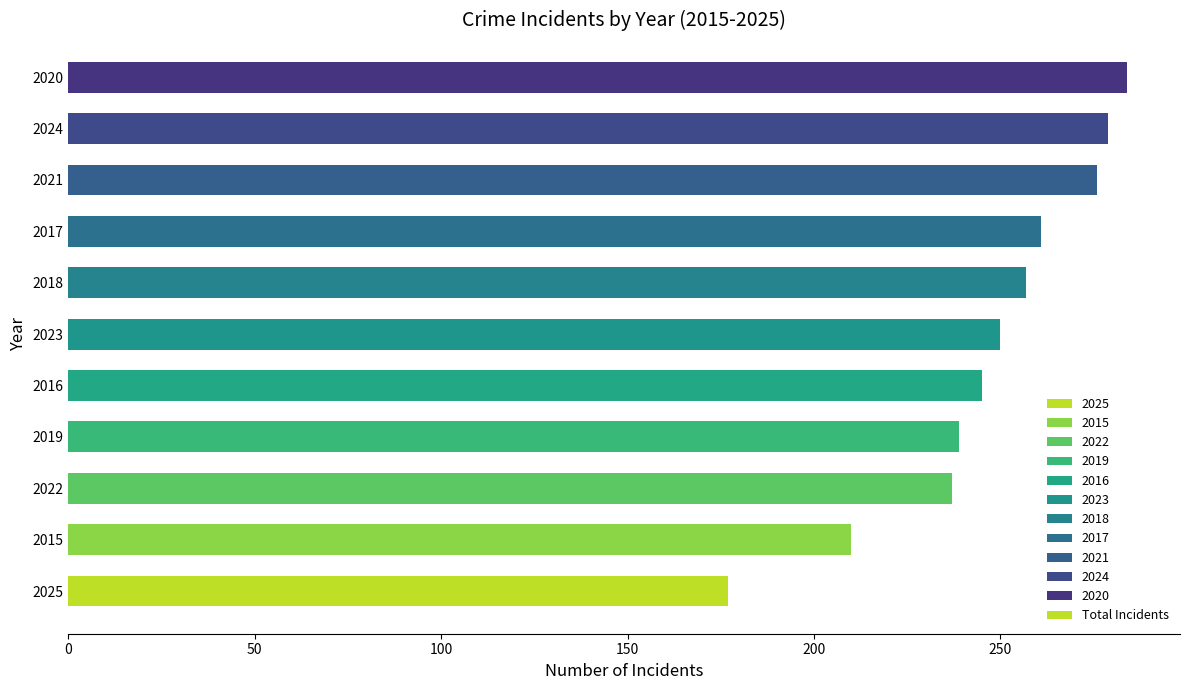

Is it true that the value at 2017 is 261?

True